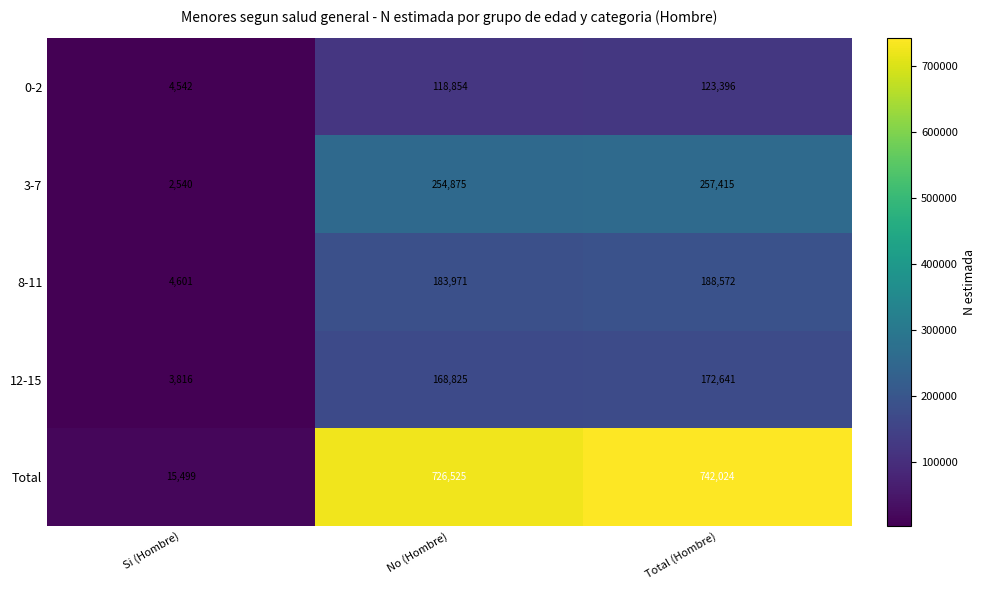

Read the 12-15 value at No (Hombre), to the nearest 100.

168800